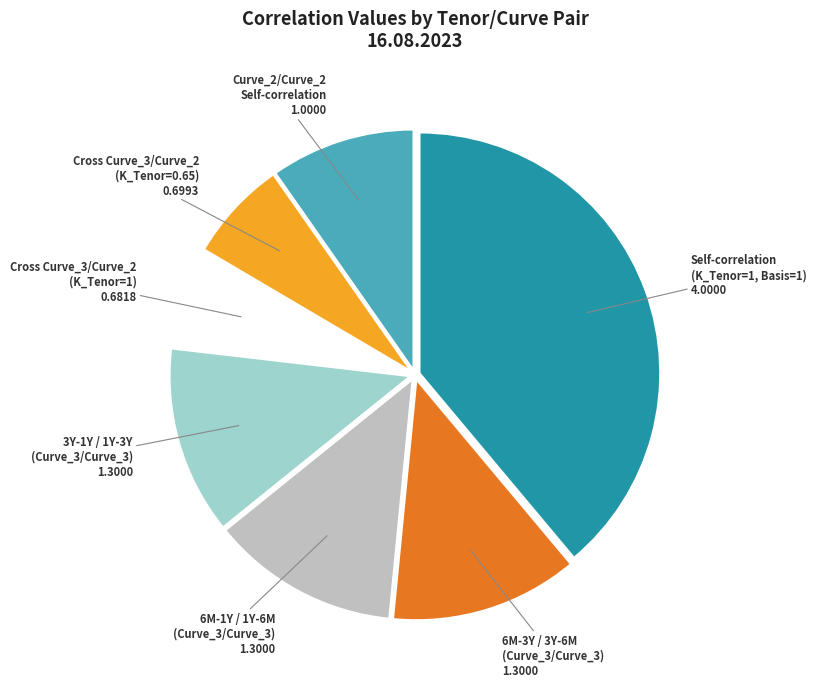

Does any single category account for the majority?

No